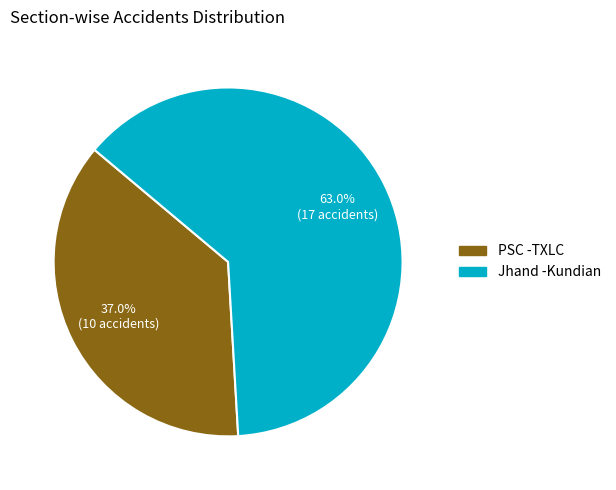

What percentage is the PSC -TXLC slice, to the nearest percent?

37%